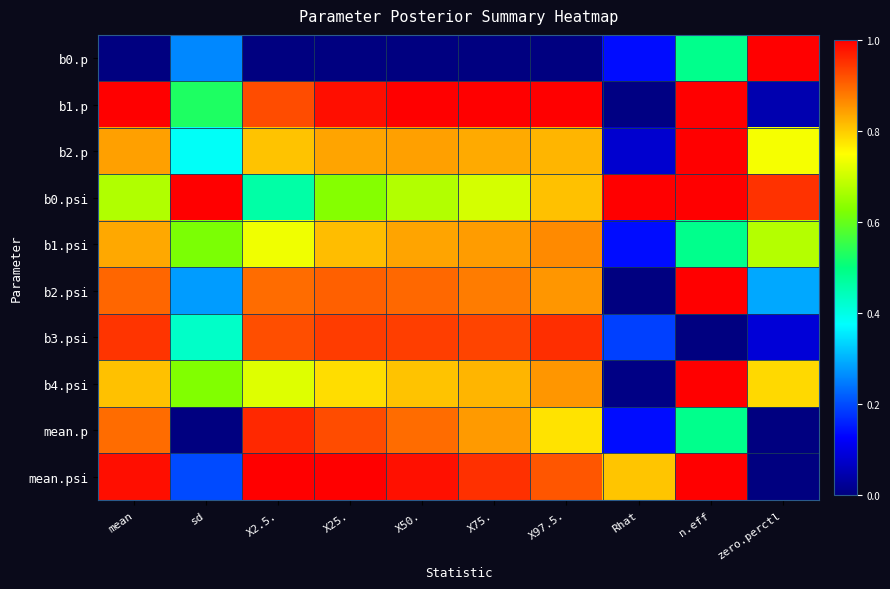

Which series has the largest range (max minus min)?

b0.p